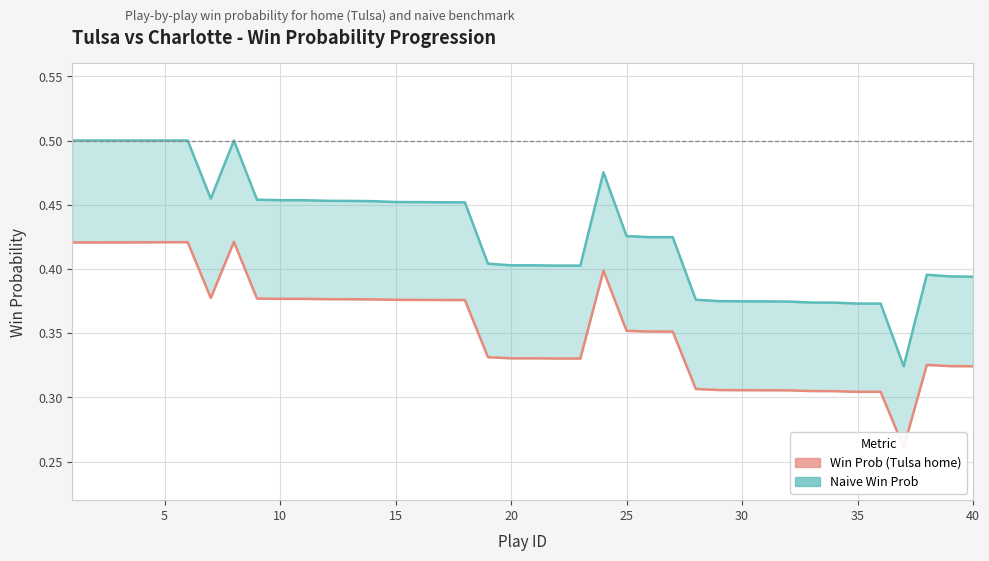

How many categories are shown in the chart?

40